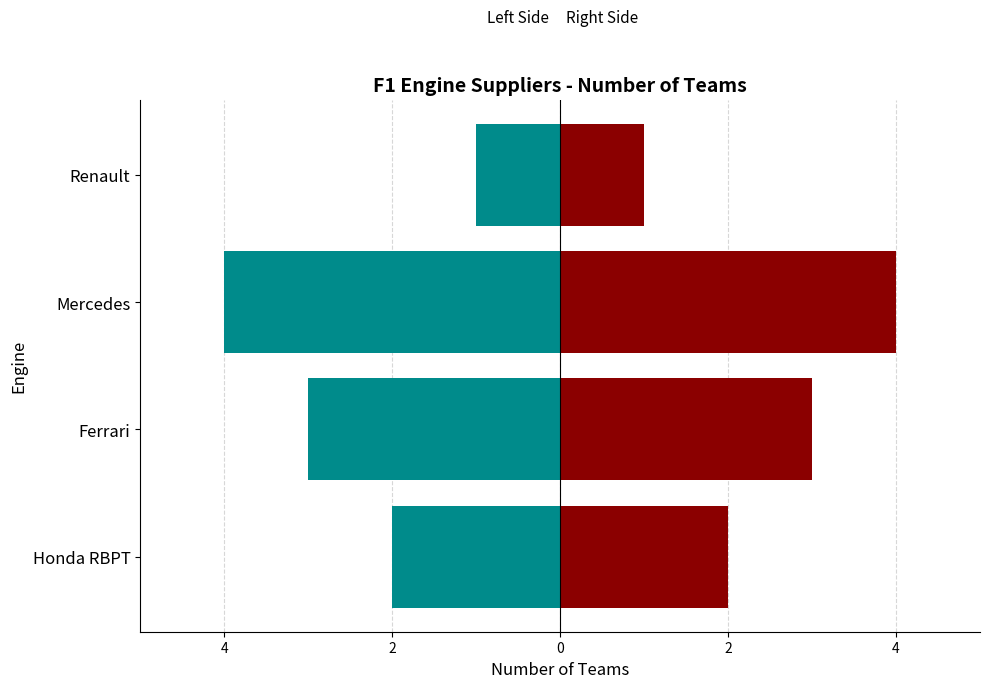

What is the average value of the Right series?

2